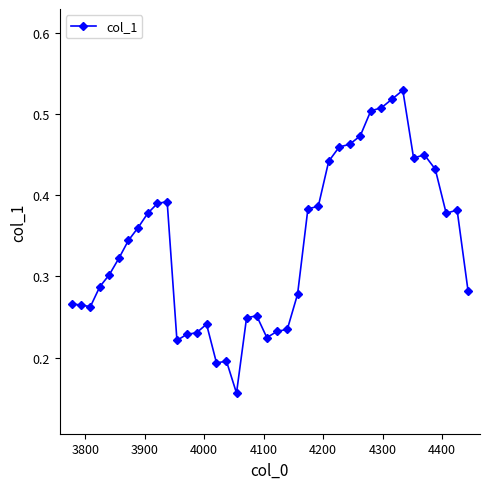

What is the sum of all values?

13.5